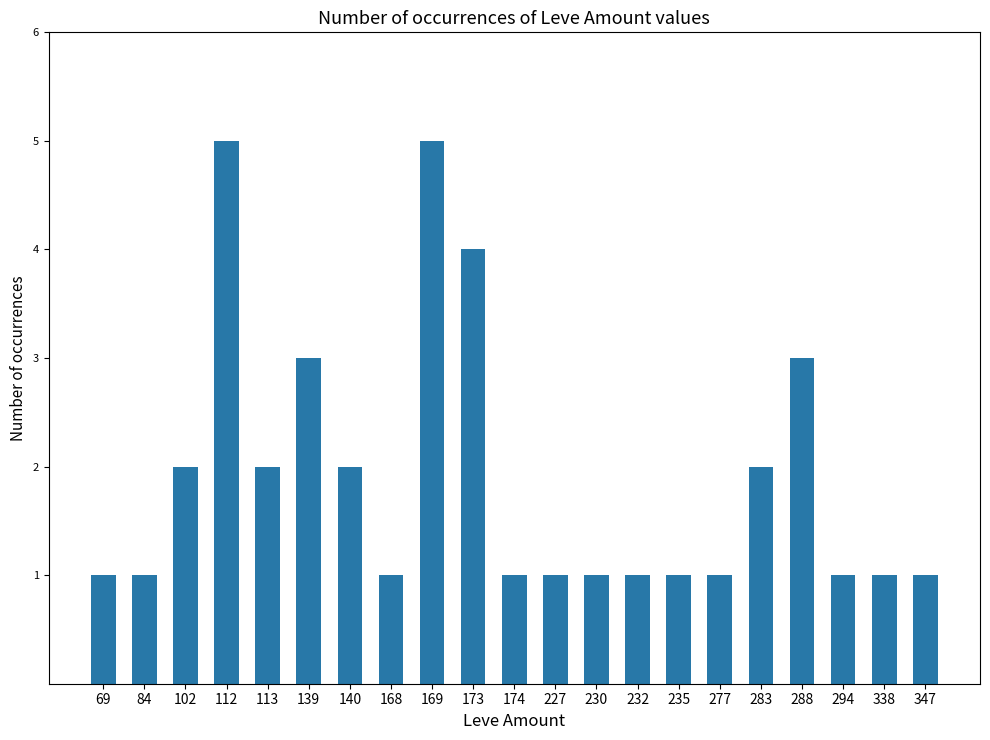

Is it true that the value at 113 is 2?

True